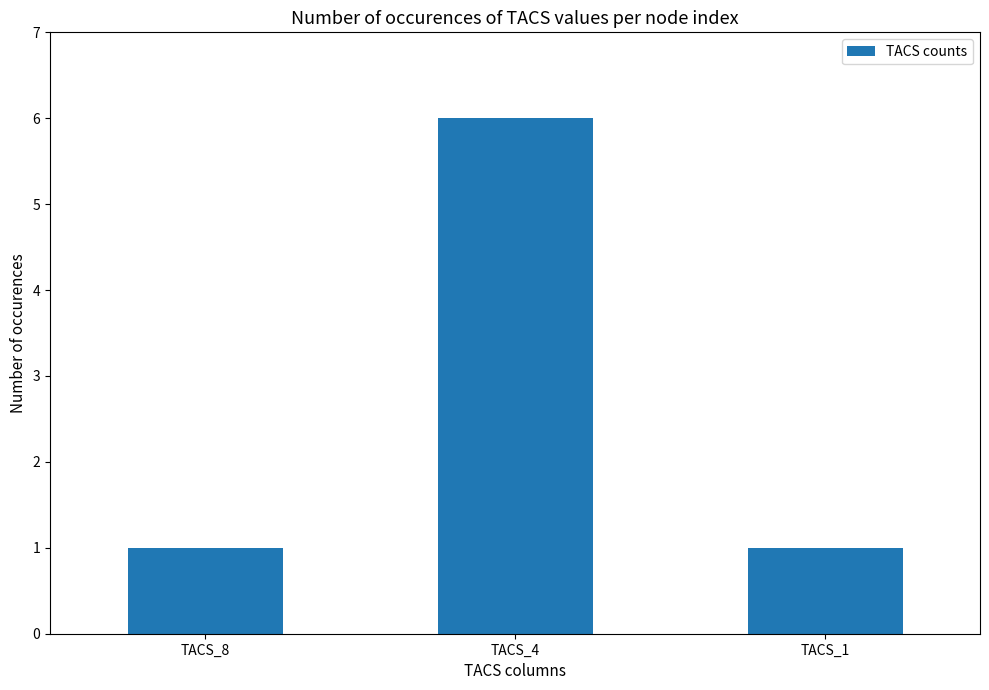

Which category has the highest value across all series?

TACS_4